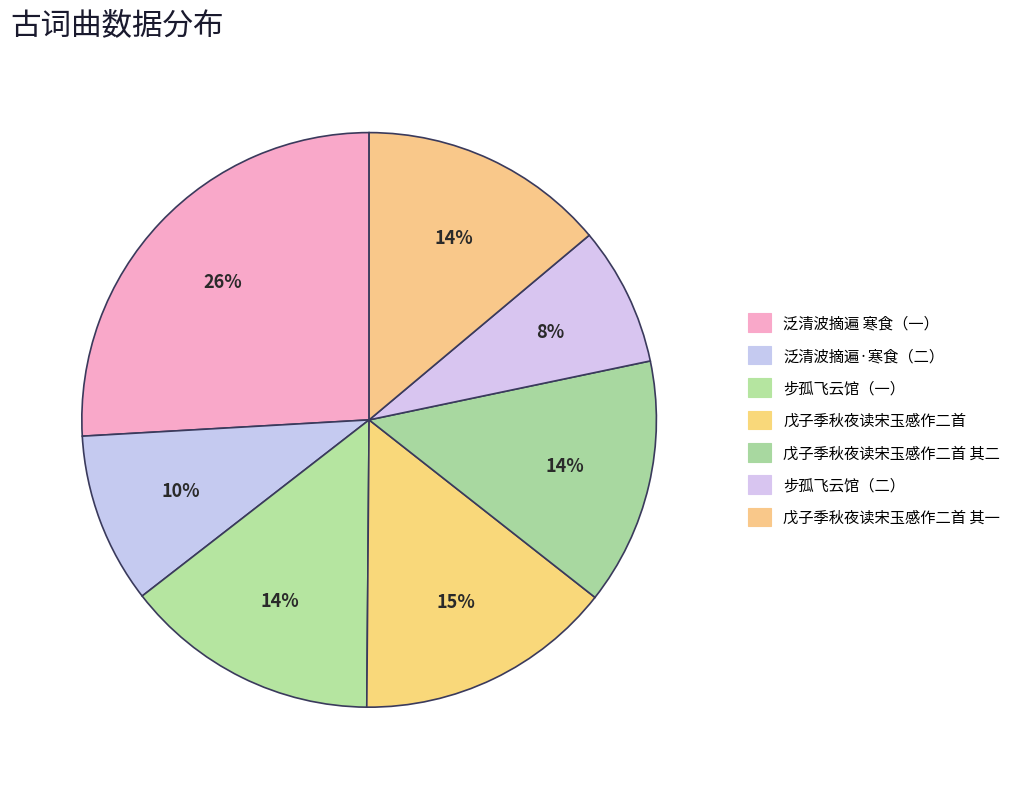

Which category has the smallest portion of the pie?

步孤飞云馆（二）